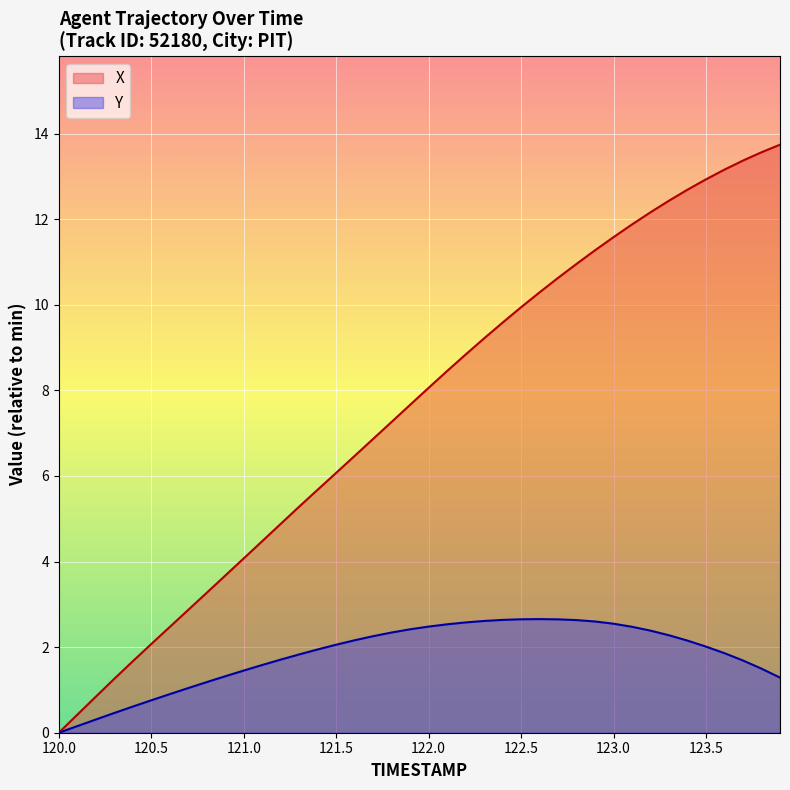

The value of Y at 123.0 is 1.7. True or false?

False